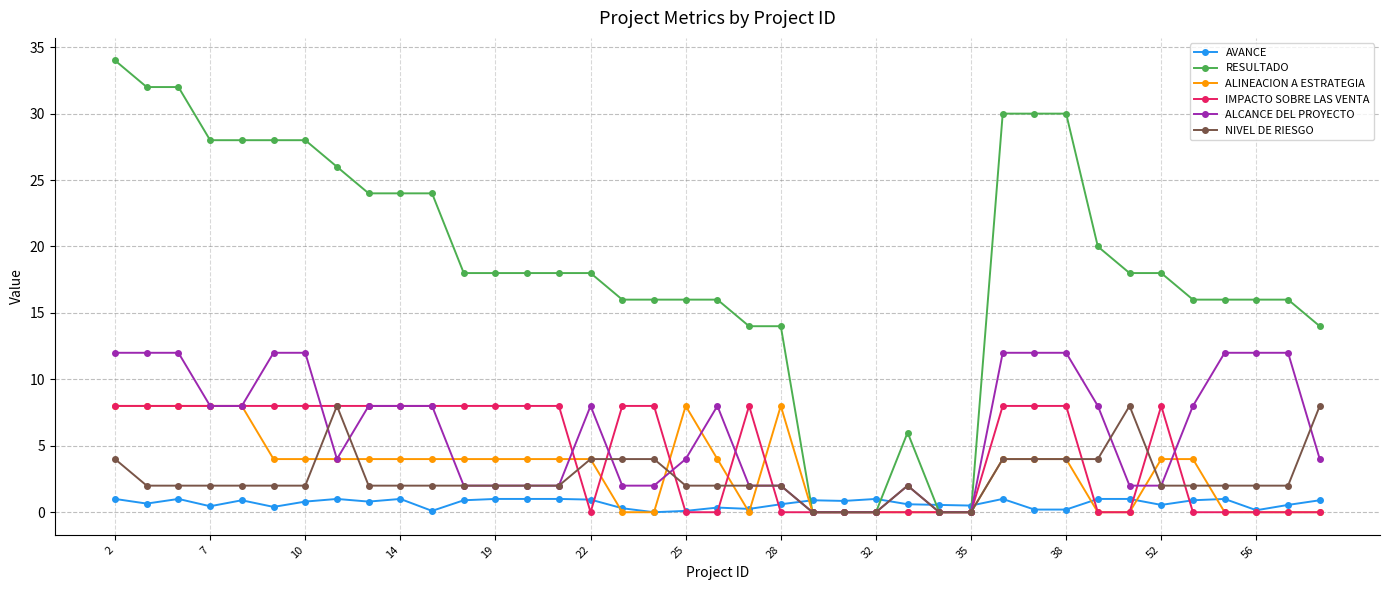

Count the number of data series in this chart.

6